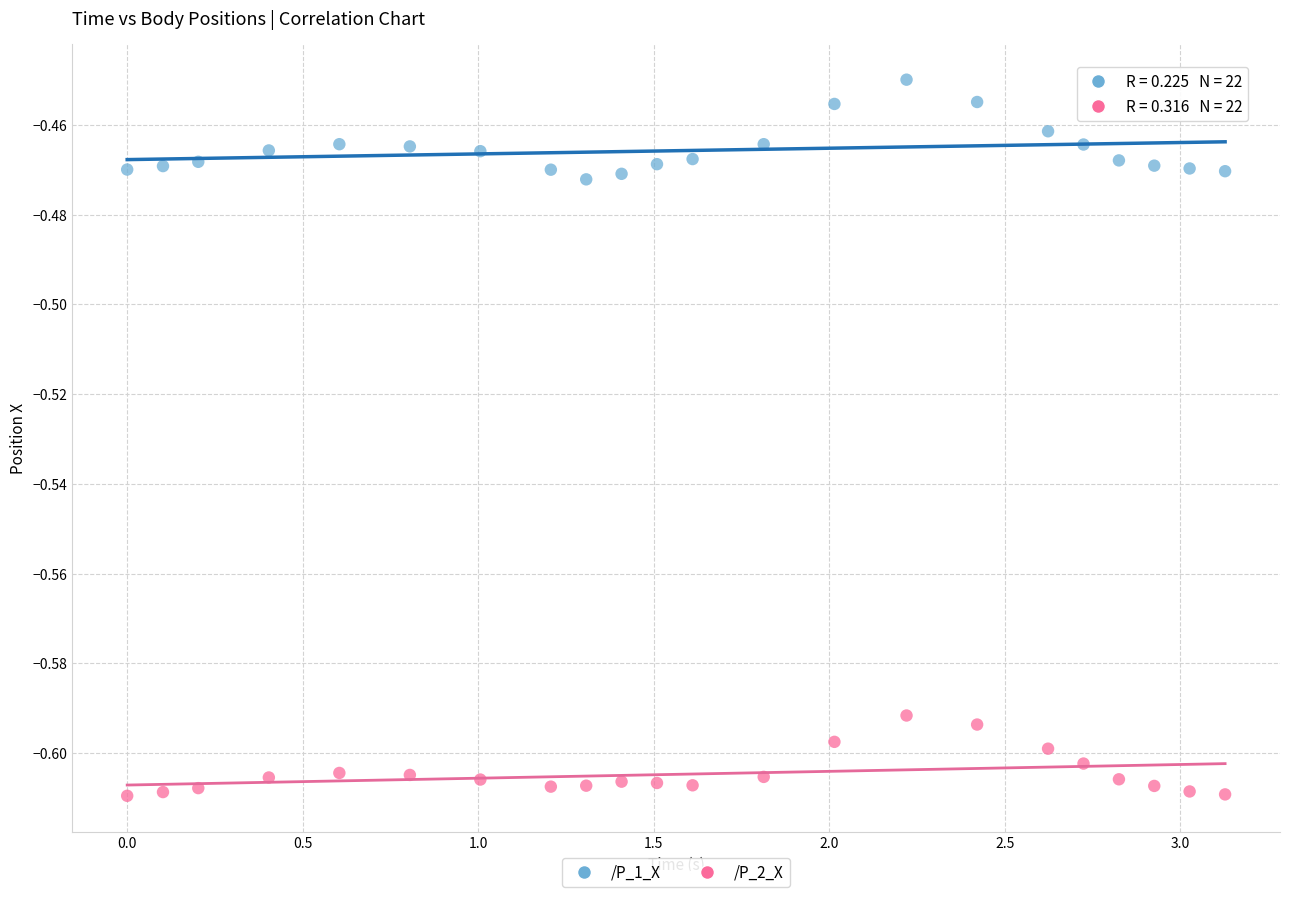

What are all the series names shown in the legend?

/P_1_X, /P_2_X